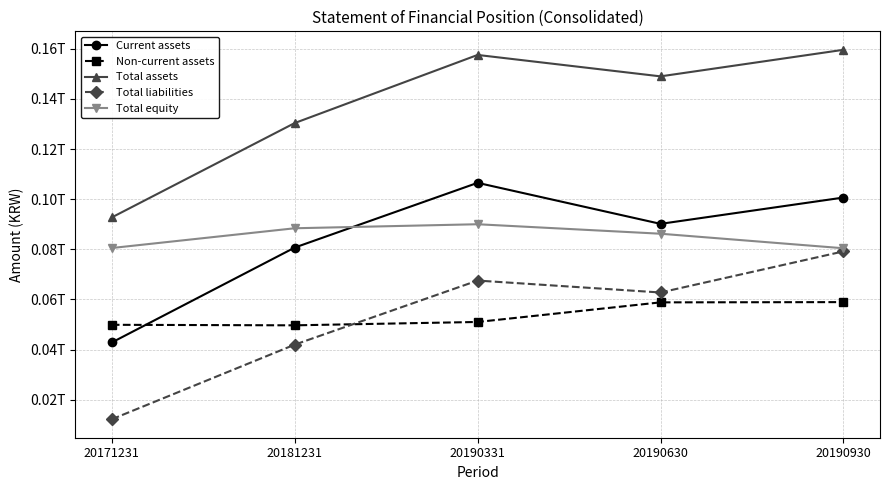

What are all the series names shown in the legend?

Current assets, Non-current assets, Total assets, Total liabilities, Total equity